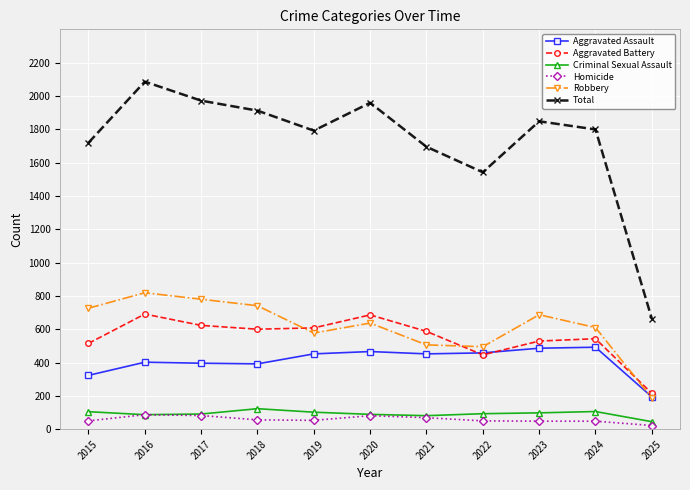

Does the chart have visible grid lines?

Yes